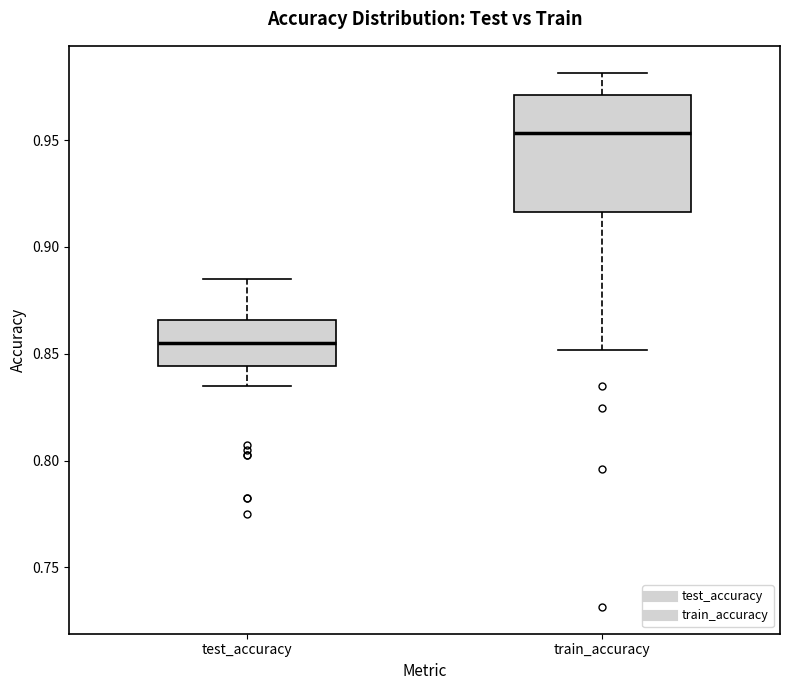

Reading left to right, read every box against the y-axis: the position of its median line, the range the box covers, and the ends of its whiskers. The values are not printed on the chart, so give them approximately, as read against the axis.

test_accuracy: median 0.855, box 0.845 to 0.865, whiskers 0.835 to 0.885
train_accuracy: median 0.955, box 0.915 to 0.970, whiskers 0.850 to 0.980